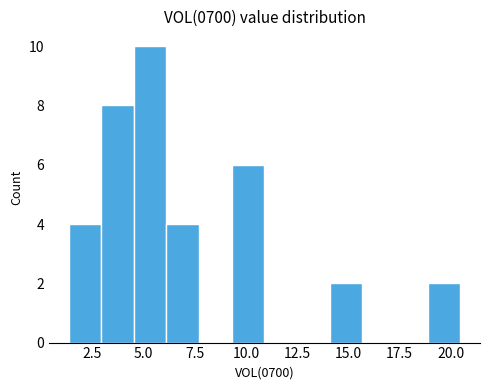

Read against the x-axis, roughly where is the centre of the tallest bar?

5.5